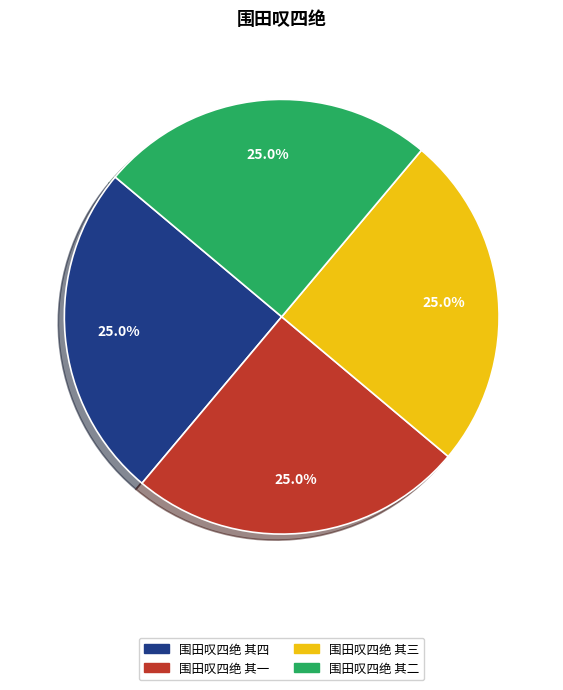

What portion of the pie excludes 围田叹四绝 其三?

75.0%